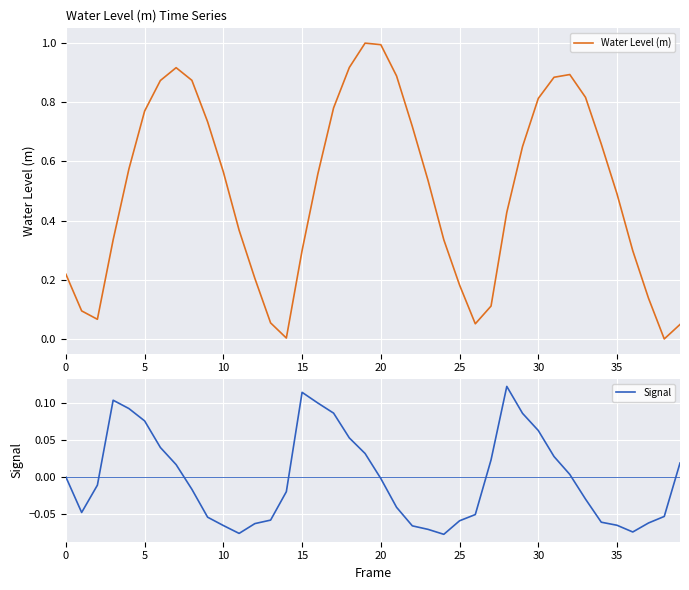

What is the value of the Water Level (m) point at the 37th from the left?

0.3